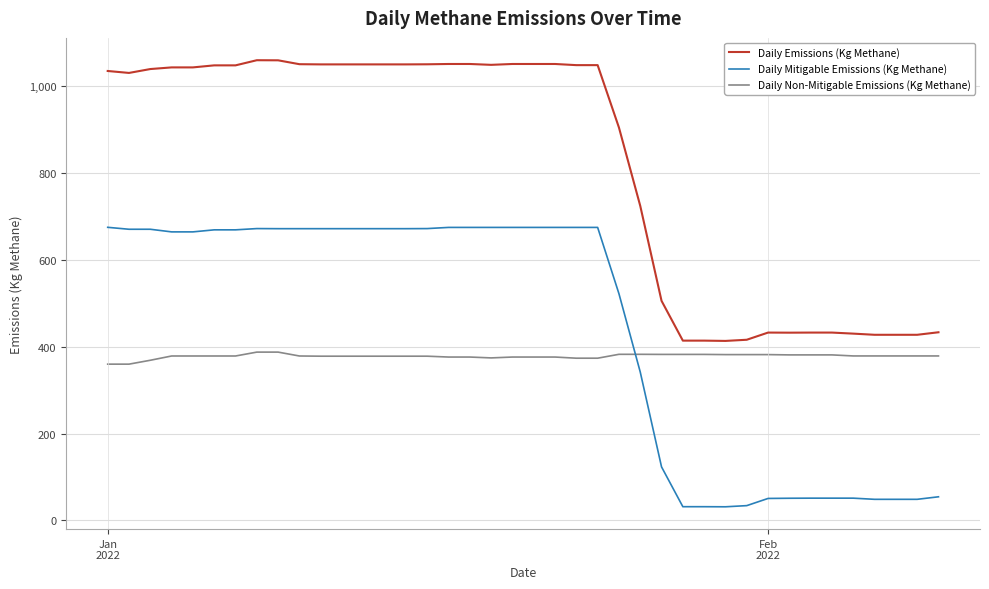

Which series has the largest total across all categories?

Daily Emissions (Kg Methane)